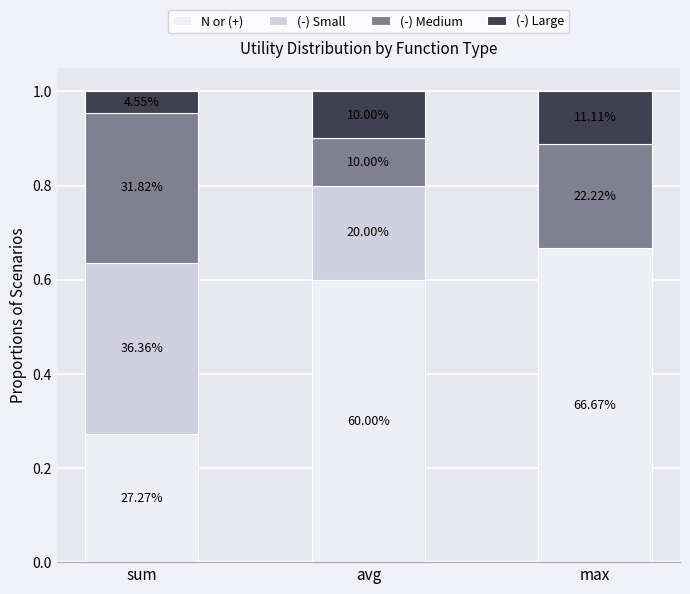

List the series in order of their peak value, lowest first.

(-) Large, (-) Medium, (-) Small, N or (+)